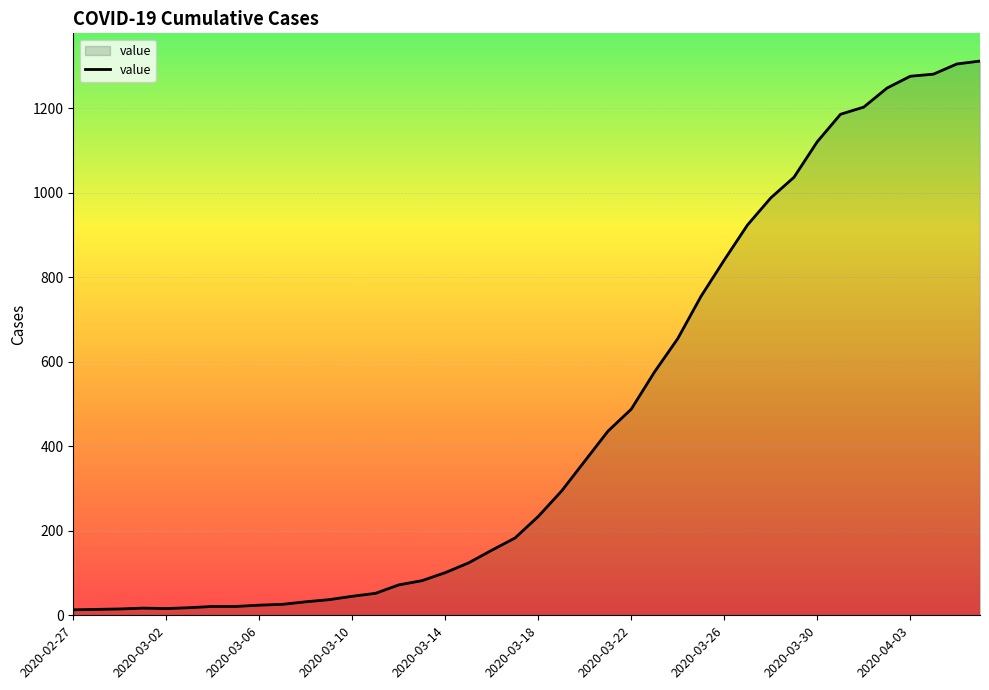

What is the greatest value displayed?

1312